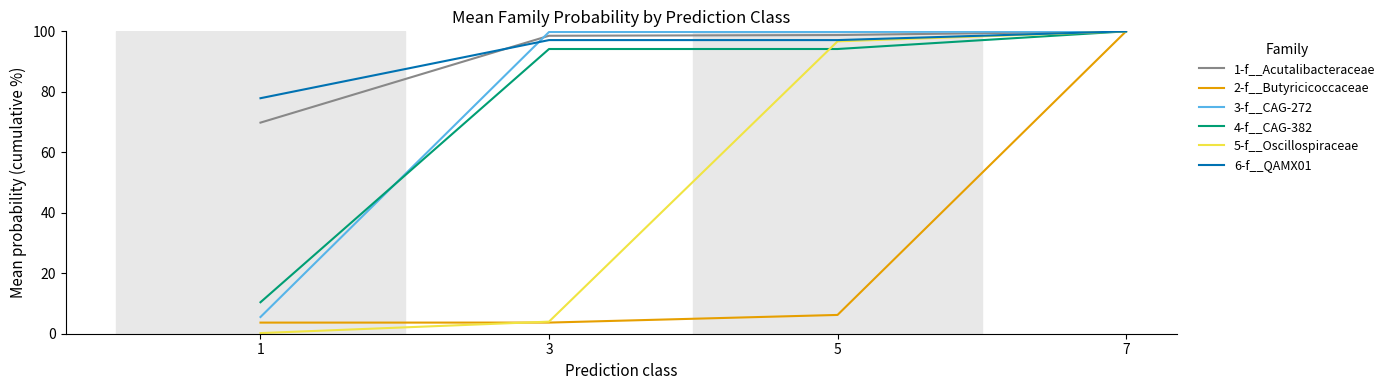

The value of 5-f__Oscillospiraceae at 7 is 100.0. True or false?

True